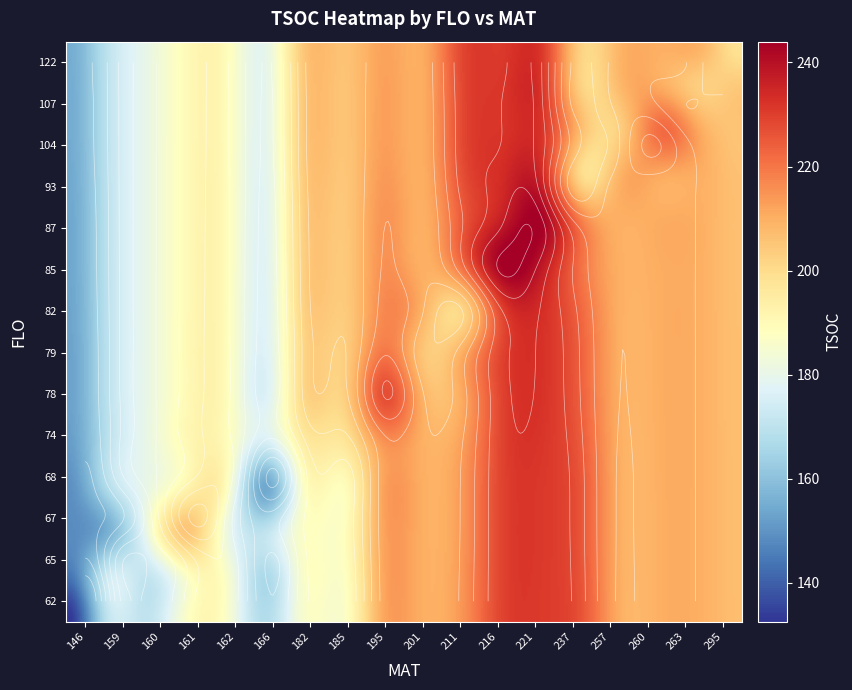

At 161, list the series in order from largest to smallest.

67, 62, 65, 68, 74, 78, 79, 82, 85, 87, 93, 104, 107, 122